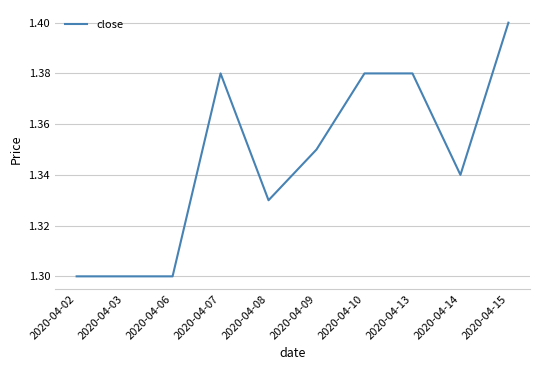

What is the ratio of the value at 2020-04-07 to the value at 2020-04-10?

1.0